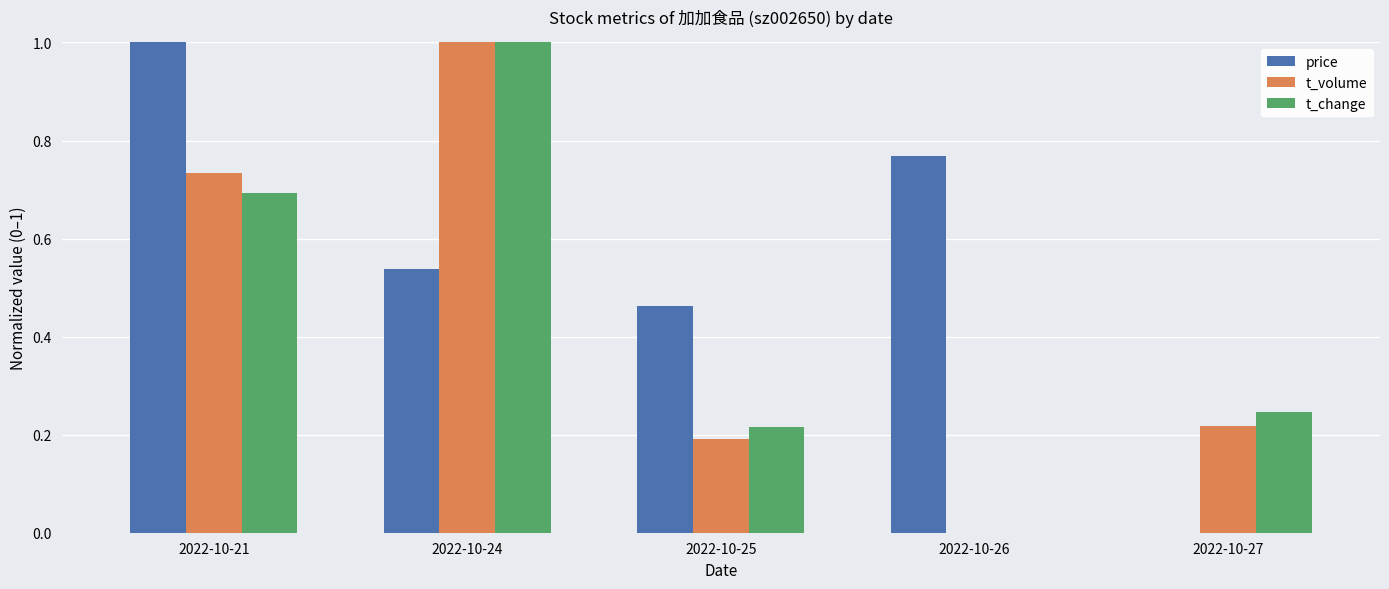

Between 2022-10-21 and 2022-10-24, which series saw the biggest shift?

price